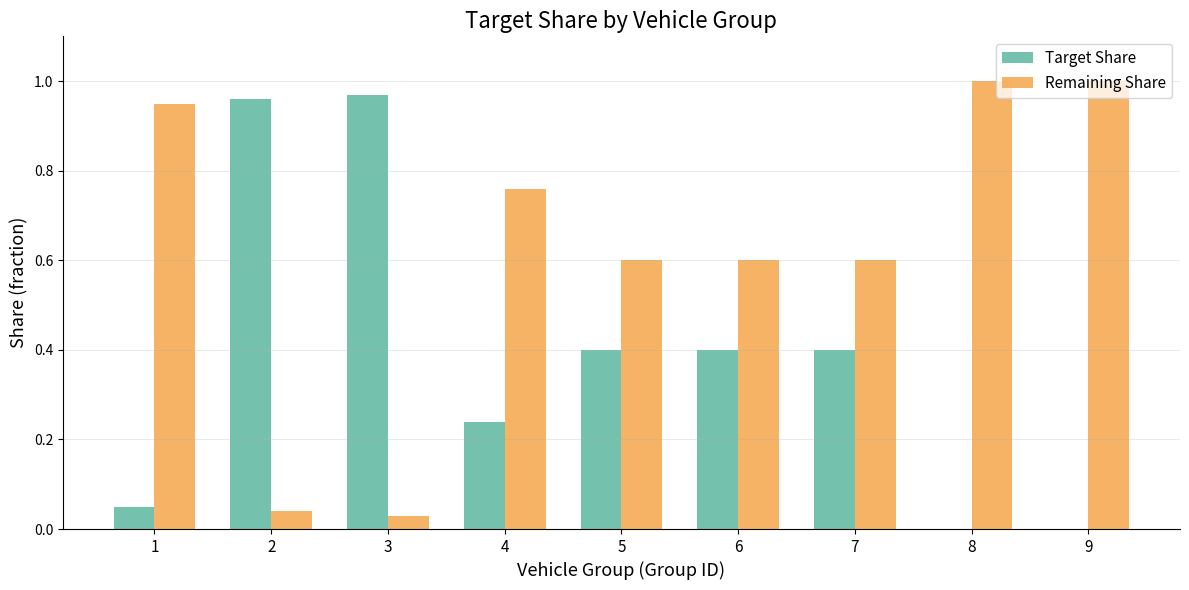

What is the difference between the Target Share values at 2 and 5?

0.6